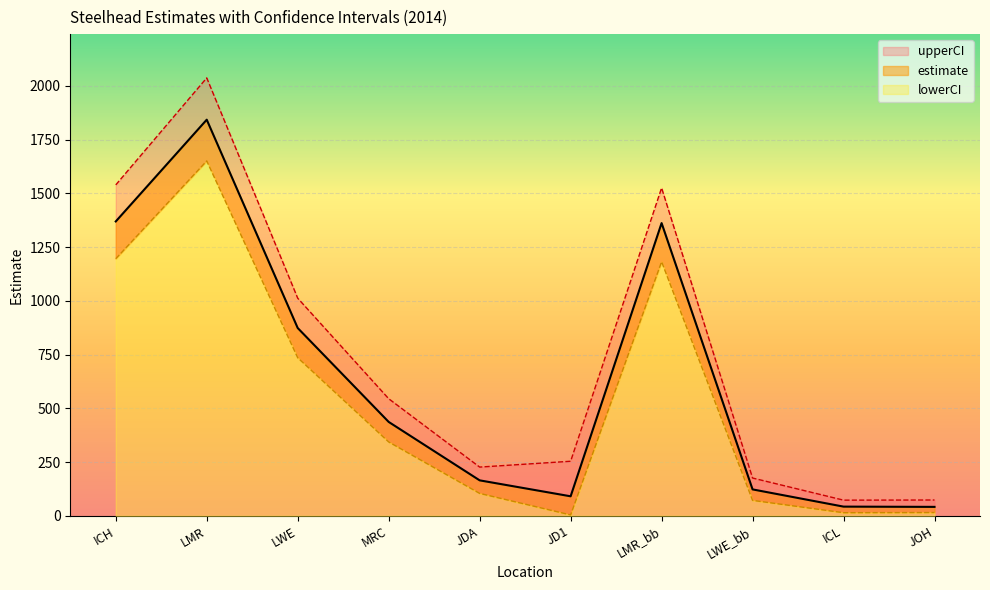

List the labels in order of upperCI value, largest first.

LMR, ICH, LMR_bb, LWE, MRC, JD1, JDA, LWE_bb, JOH, ICL